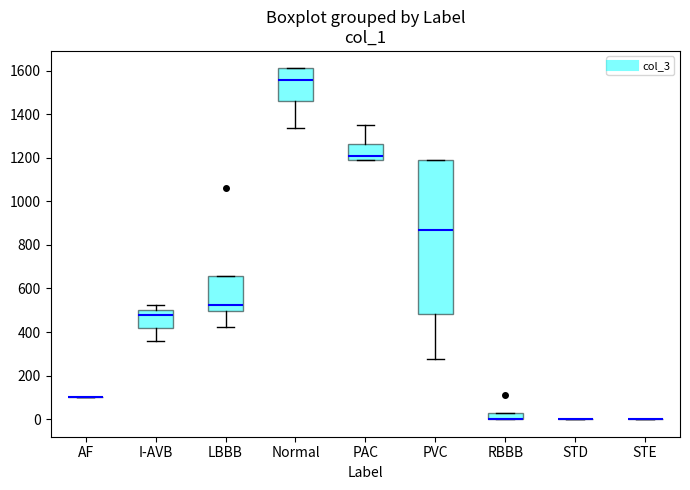

Which box is the tallest, from its lower edge to its upper edge?

PVC